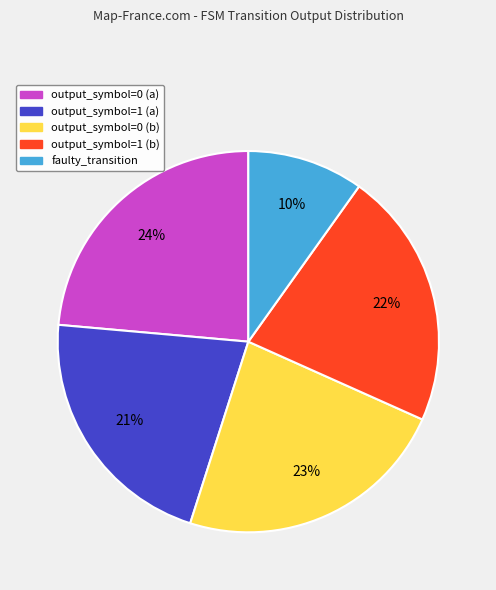

Approximately how many times larger is the value at output_symbol=1 (a) compared to output_symbol=1 (b)?

1.0